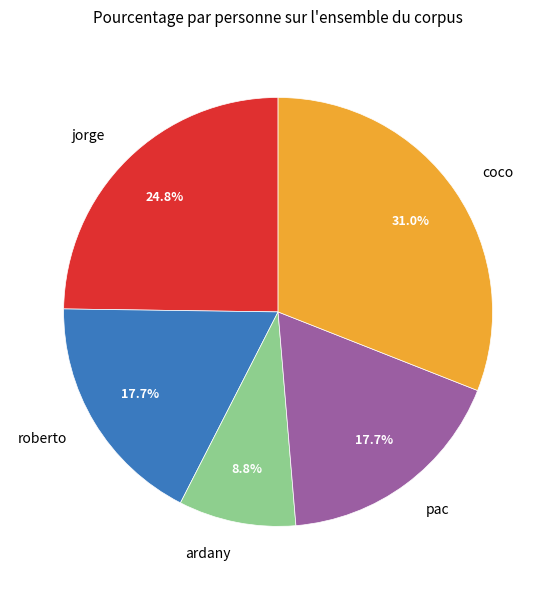

True or false: coco accounts for 18% of the total.

False